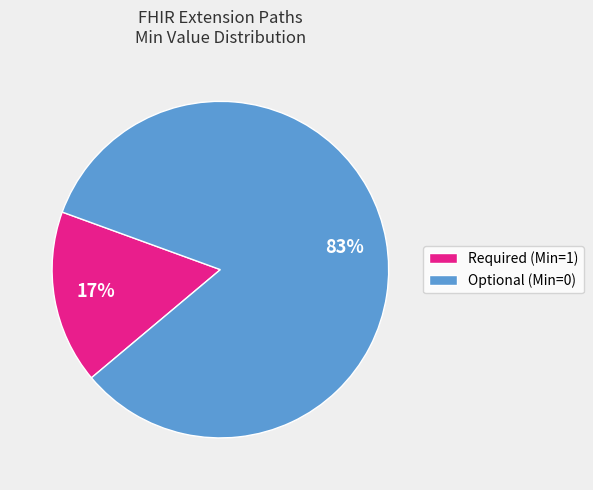

Does any single category account for the majority?

Yes